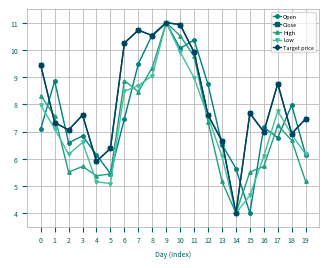

What is the lowest value of the Close series?

4.0